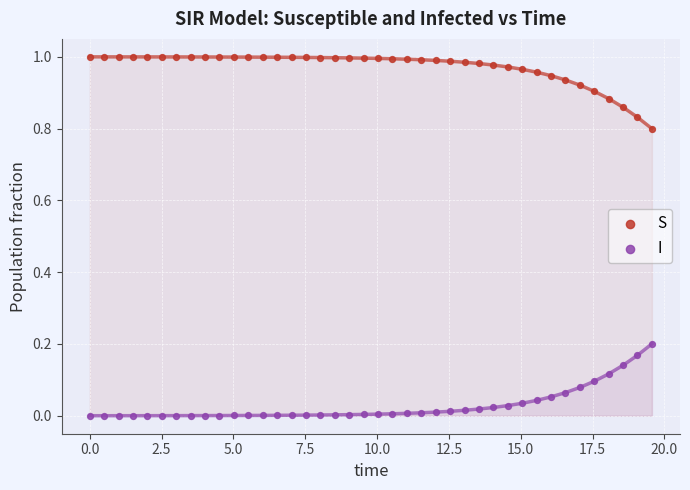

Which series contains the lowest Y value?

I